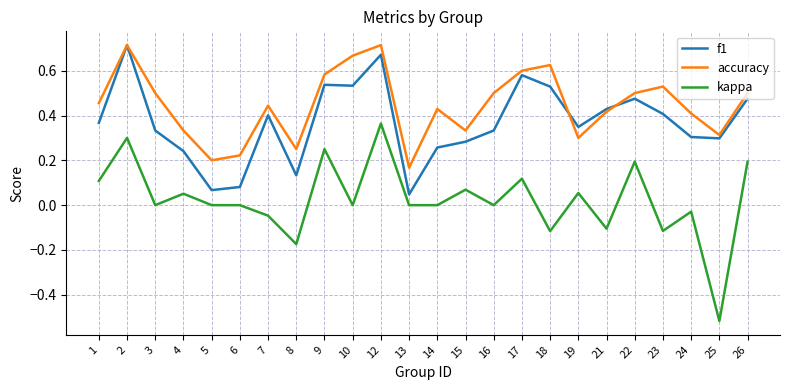

Between 9 and 25, which series saw the biggest shift?

kappa